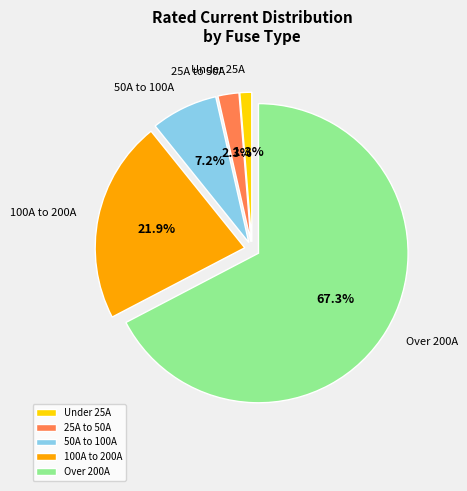

Which slice is the smallest?

Under 25A